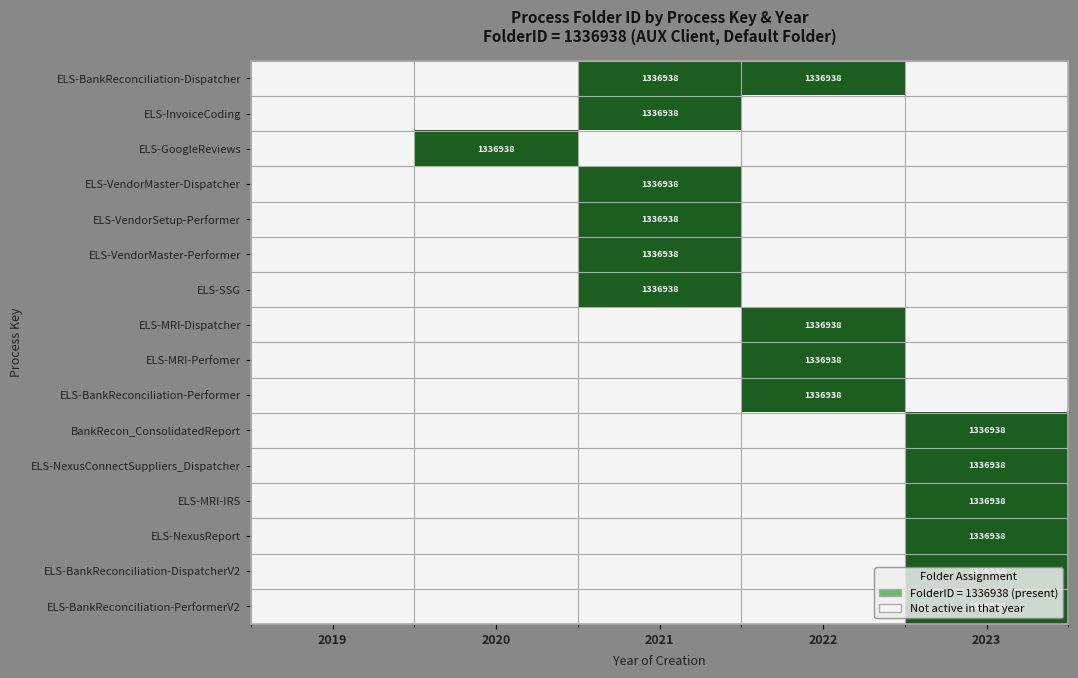

Between 2020 and 2021, which is larger?

2021